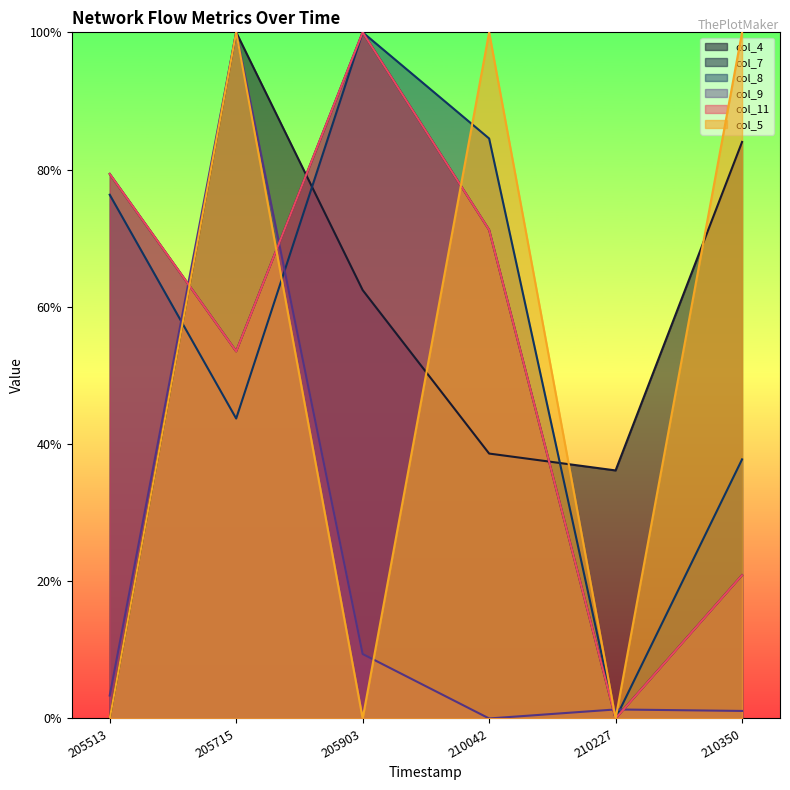

Reading right to left, list all the values displayed in this chart.

col_4: 0.8	0.4	0.4	0.6	1.0	0.0
col_7: 0.2	0.0	0.7	1.0	0.5	0.8
col_8: 0.4	0.0	0.8	1.0	0.4	0.8
col_9: 0.0	0.0	0.0	0.1	1.0	0.0
col_11: 0.2	0.0	0.7	1.0	0.5	0.8
col_5: 1.0	0.0	1.0	0.0	1.0	0.0